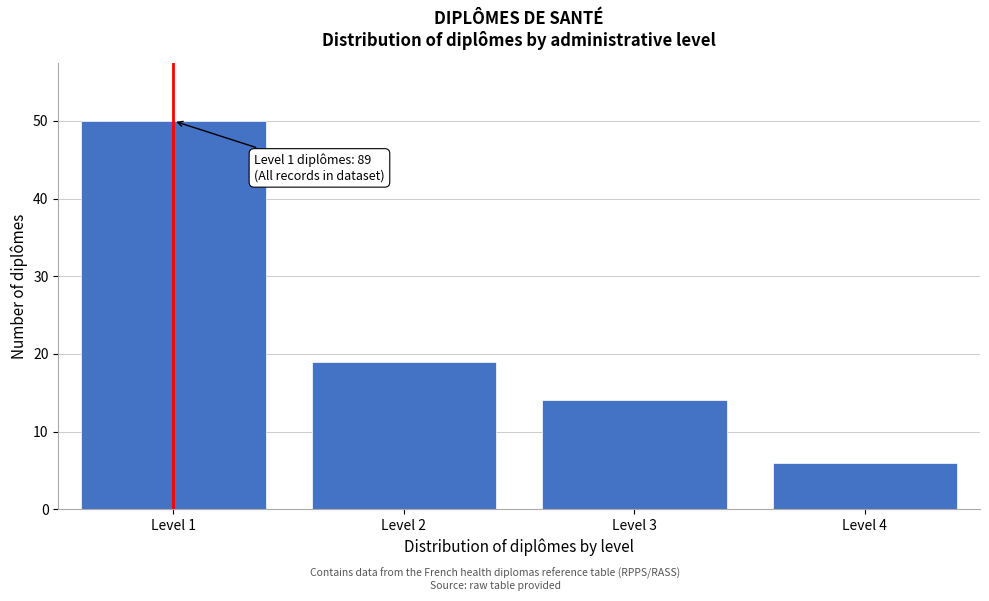

Reading left to right, what are all the values shown in this chart?

50	19	14	6